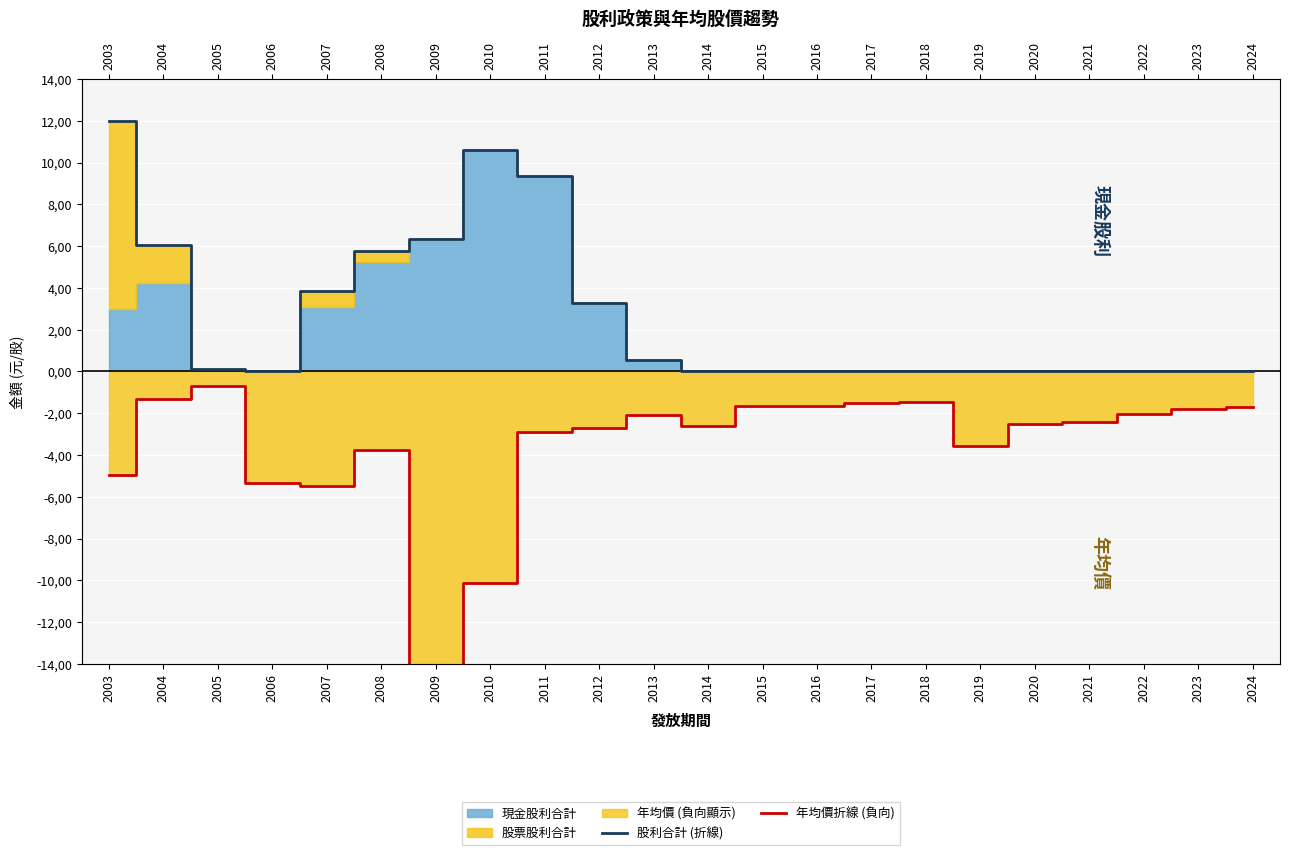

At how many categories does at least one series exceed -6?

22